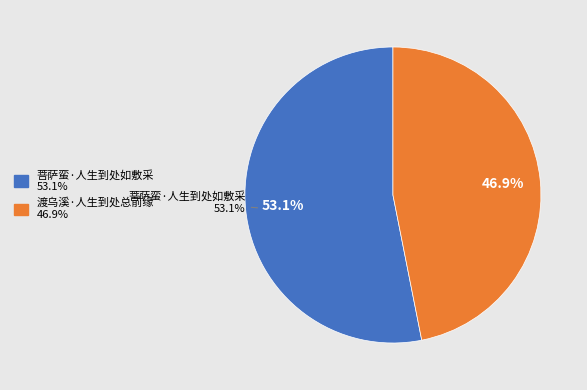

To the nearest percent, what percentage of the pie is 渡乌溪·人生到处总前缘?

47%